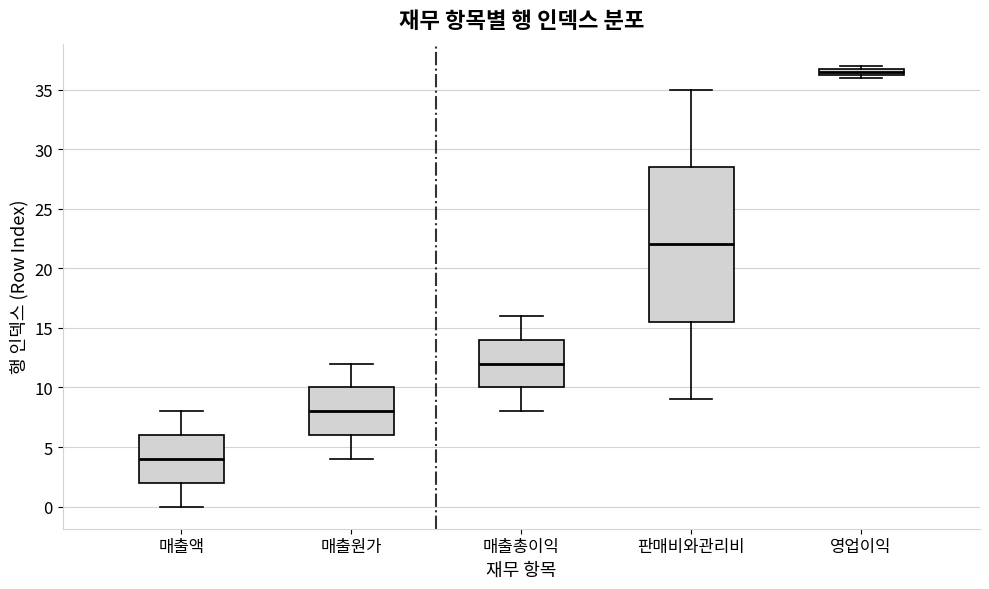

Where does the upper whisker of the box for 판매비와관리비 end on the y-axis? The values are not printed on the chart, so give them approximately, as read against the axis.

35.0